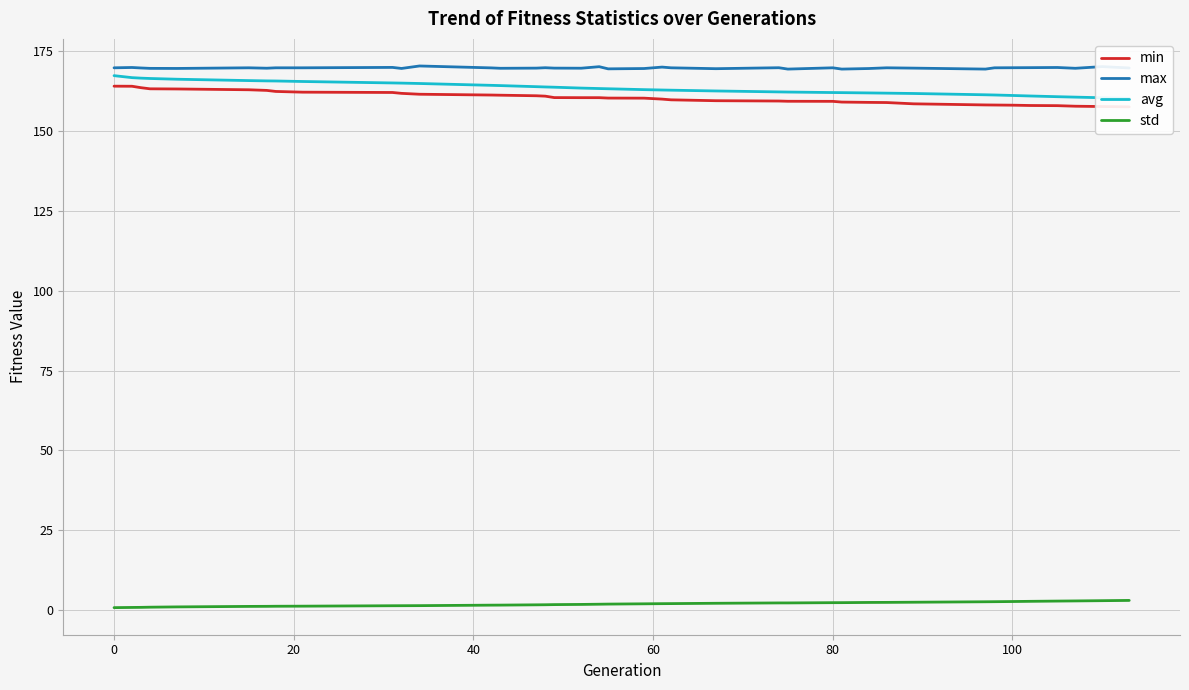

True or false: max and std cross at least once.

False